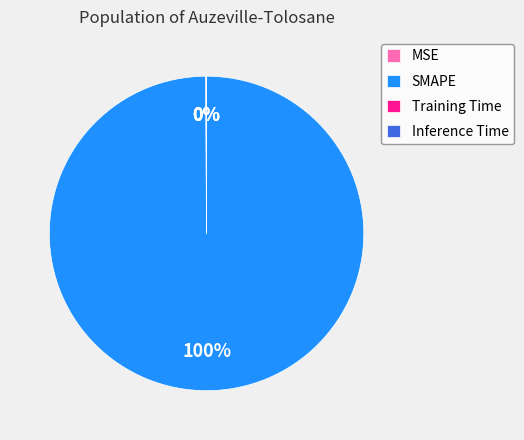

To the nearest percent, what is the average slice percentage?

25%